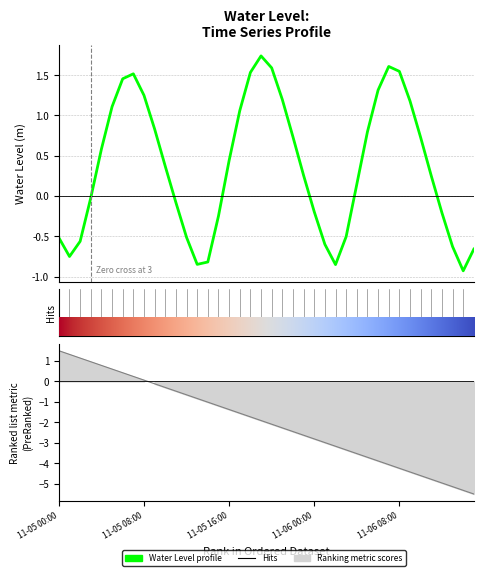

What is the greatest value displayed?

1.7